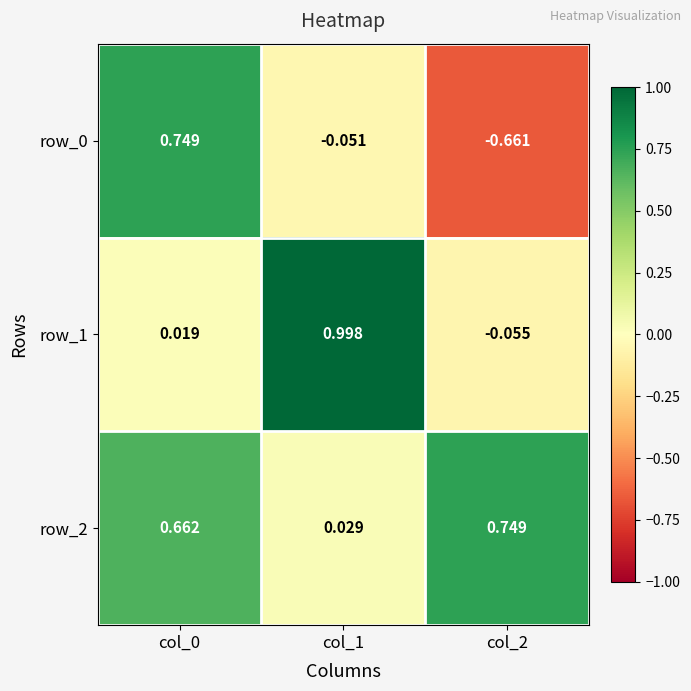

At which label does row_2 reach its peak?

col_2